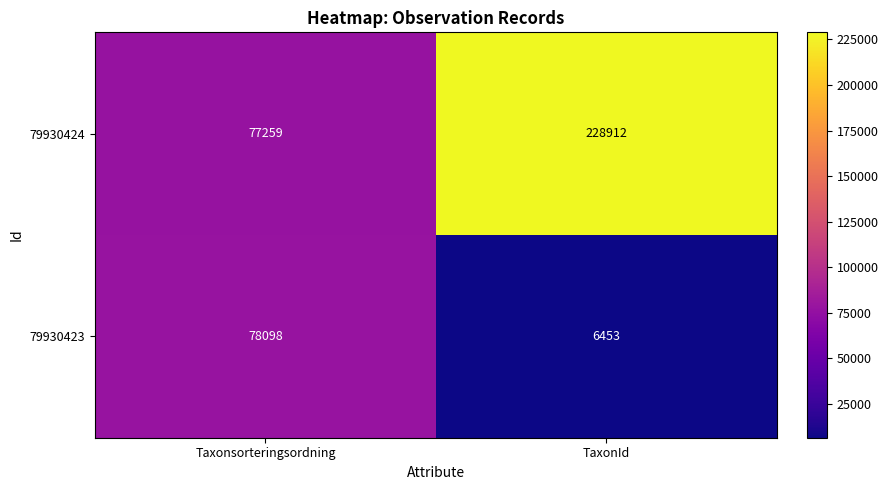

How many series are shown in this chart?

2